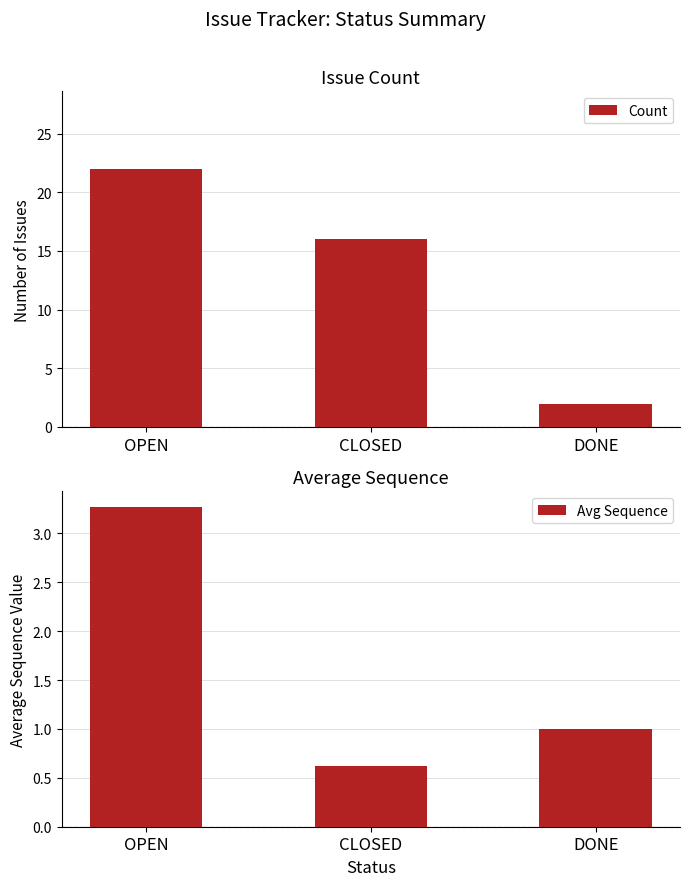

Reading left to right, what are all the values shown in this chart?

Count: OPEN=22.0	CLOSED=16.0	DONE=2.0
Avg Sequence: OPEN=3.3	CLOSED=0.6	DONE=1.0